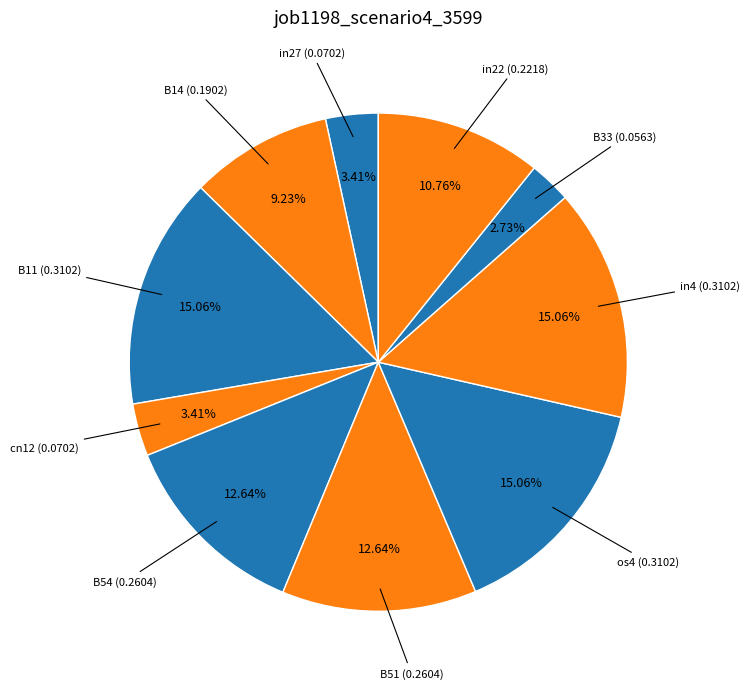

Does any single category account for the majority?

No